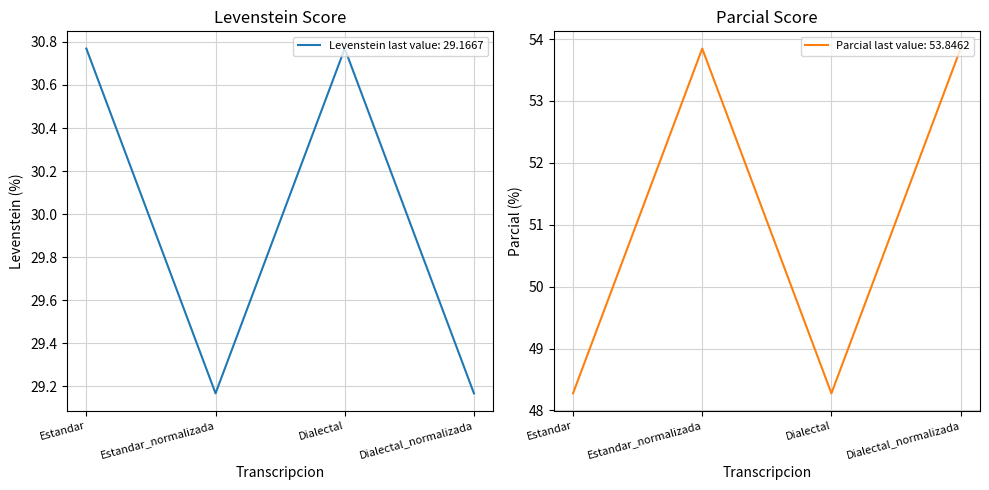

What is the approximate value of Parcial at Dialectal_normalizada?

53.8